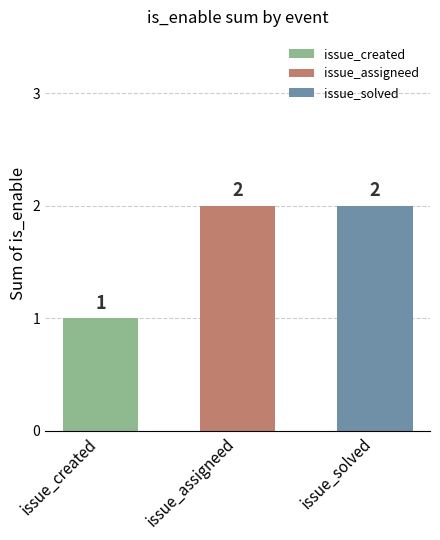

What is the sum of all values?

5